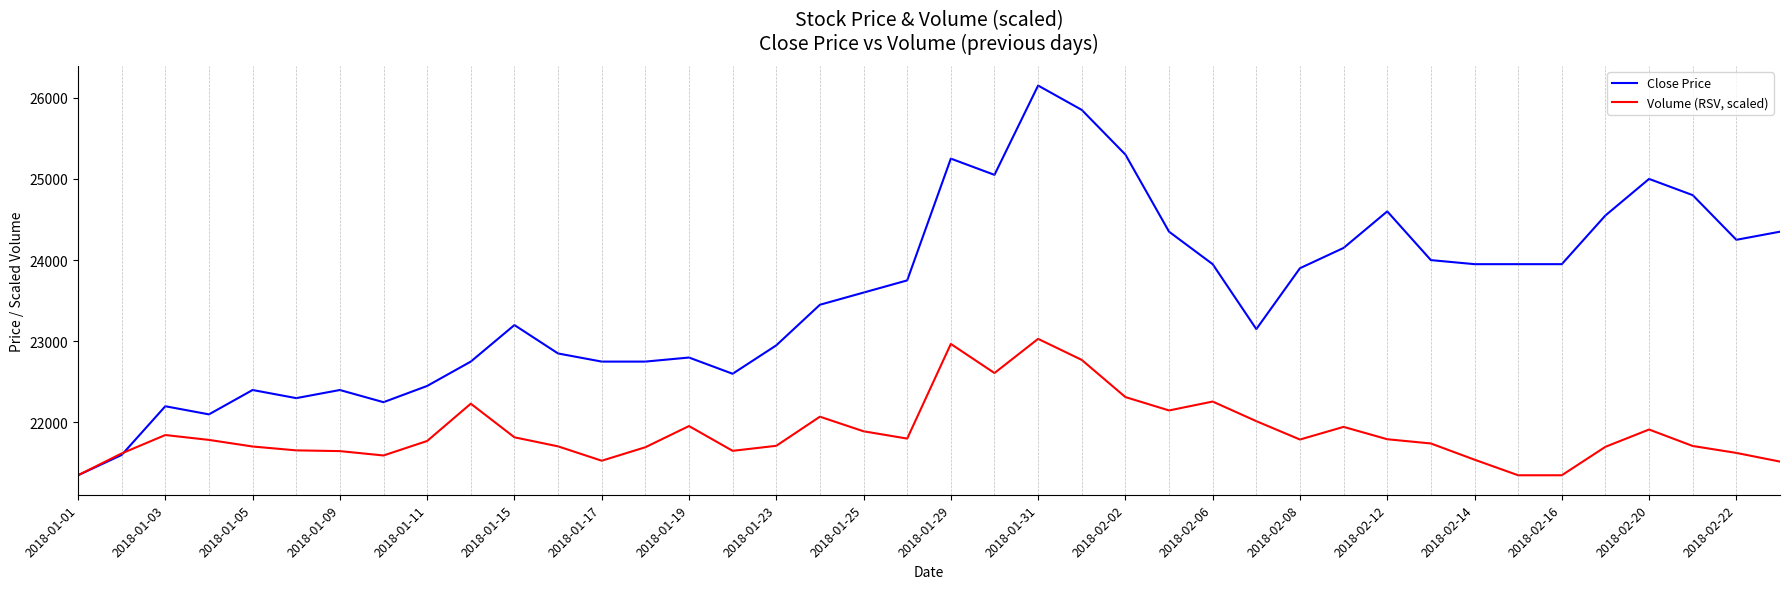

List the series in order of their overall mean, highest first.

Close Price, Volume (RSV, scaled)